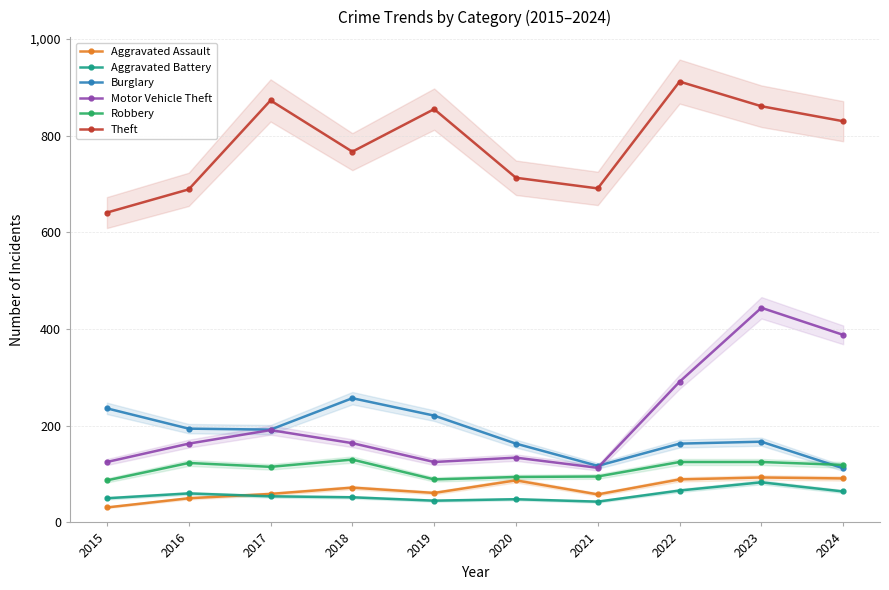

At which category does Aggravated Assault reach its first local valley?

2019